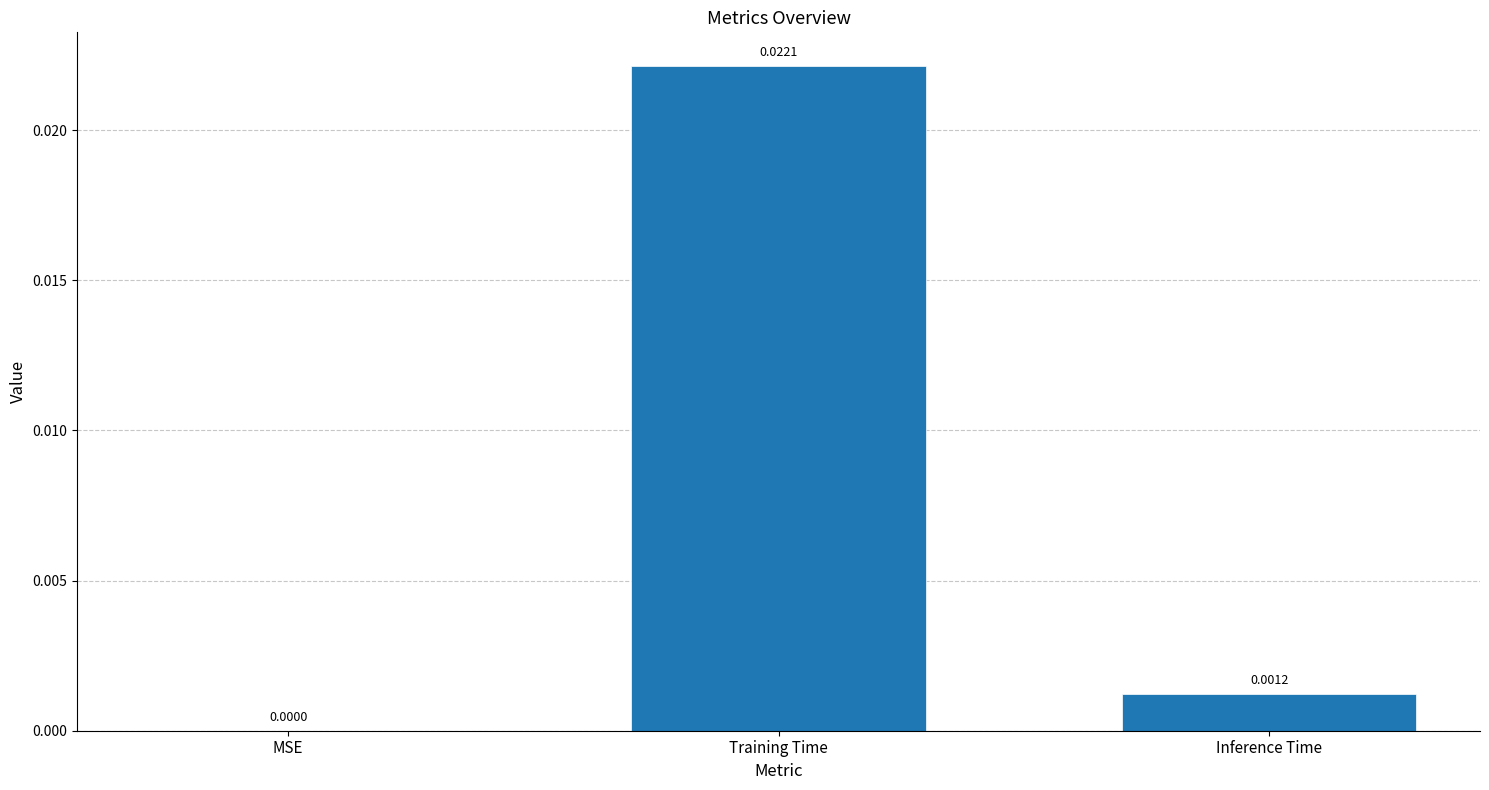

At which label is the value closest to 0?

MSE